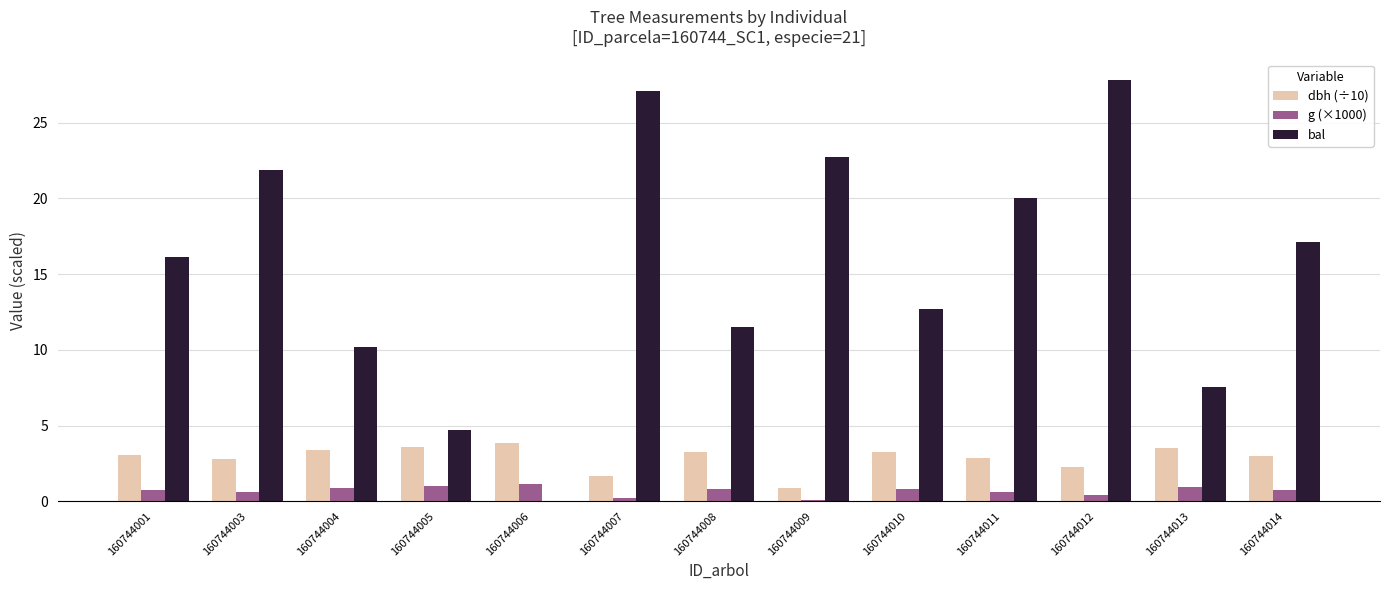

Is the value of dbh (÷10) at 160744004 greater than the value of bal at 160744007?

No